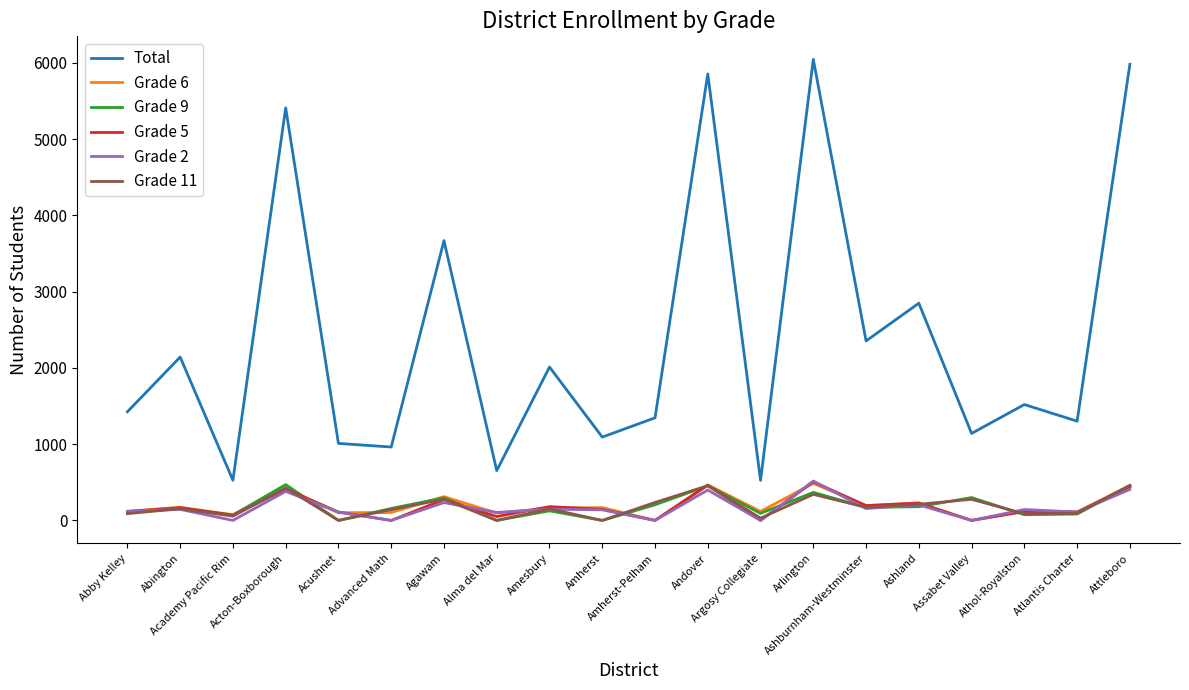

True or false: Grade 11 has more than 1 interior local peaks.

True